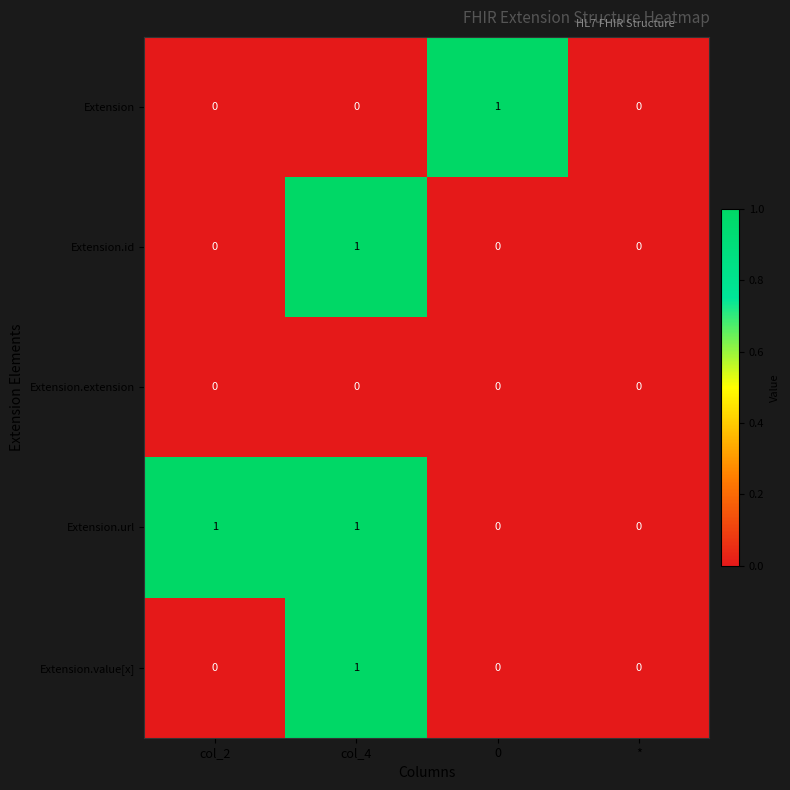

Is it true that Extension equals 0 at 0?

False